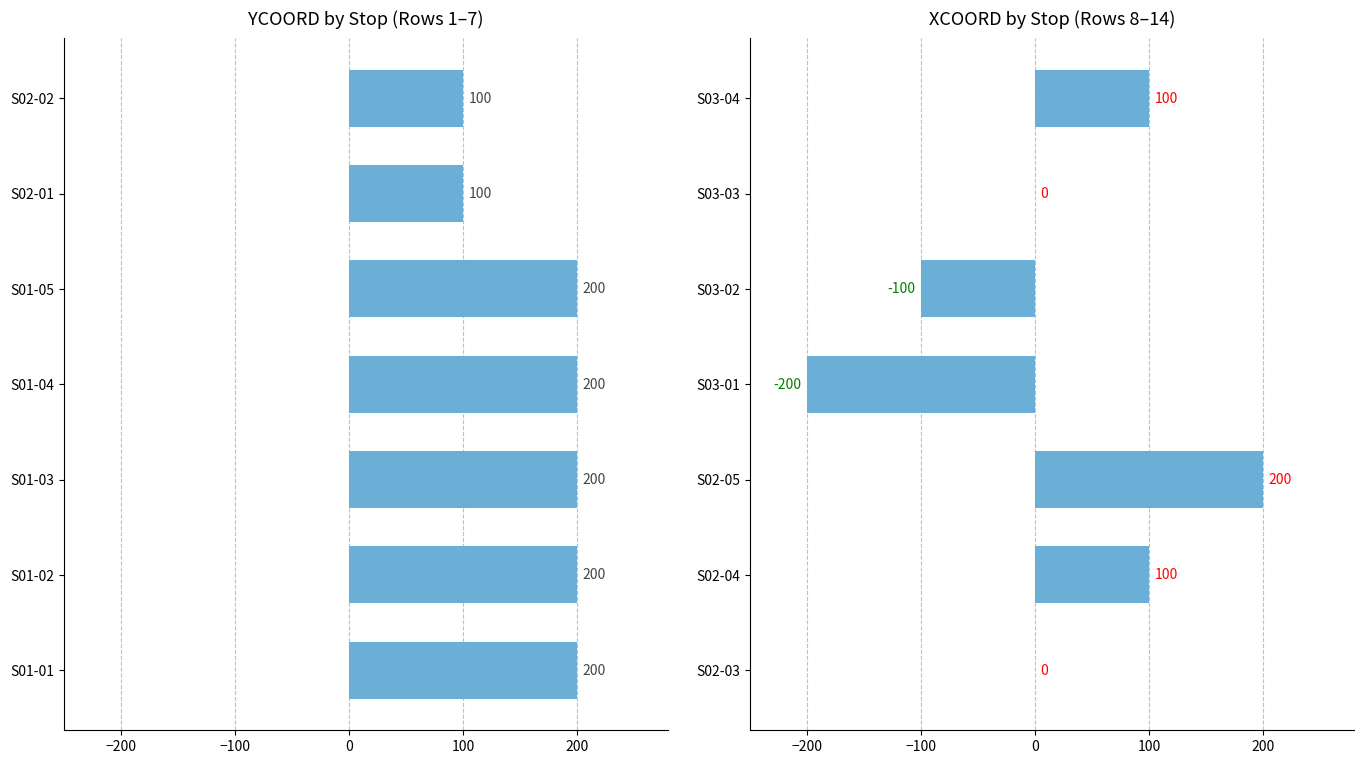

How many data points in YCOORD are less than 200?

2